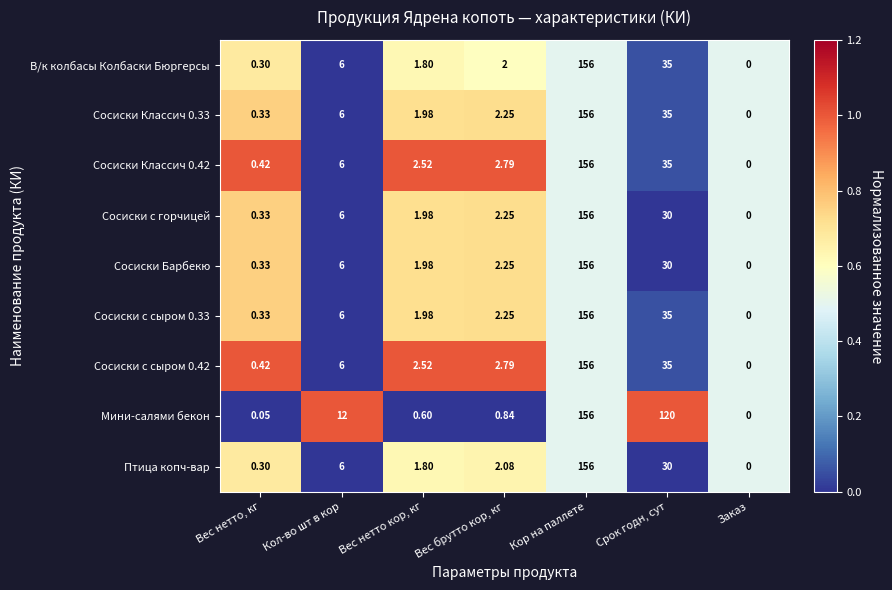

At which label does Сосиски Классич 0.42 first exceed 2?

Кол-во шт в кор